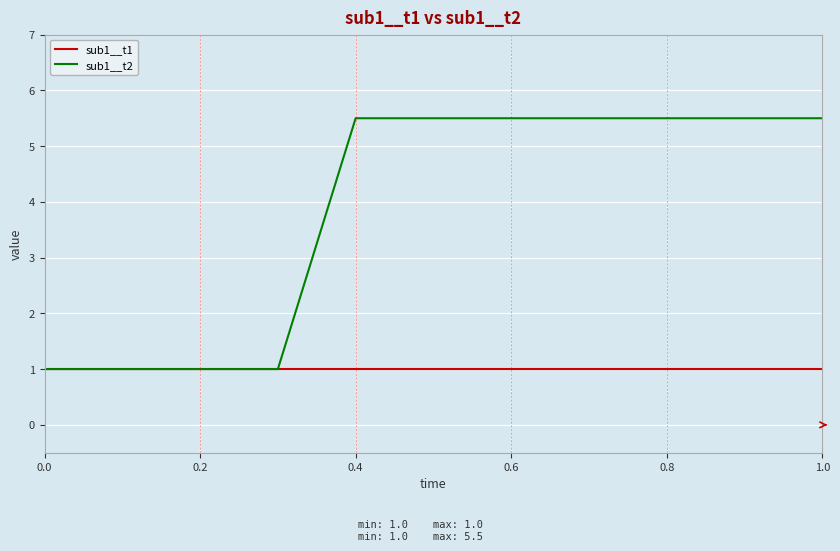

Which series has the largest total across all categories?

sub1__t2